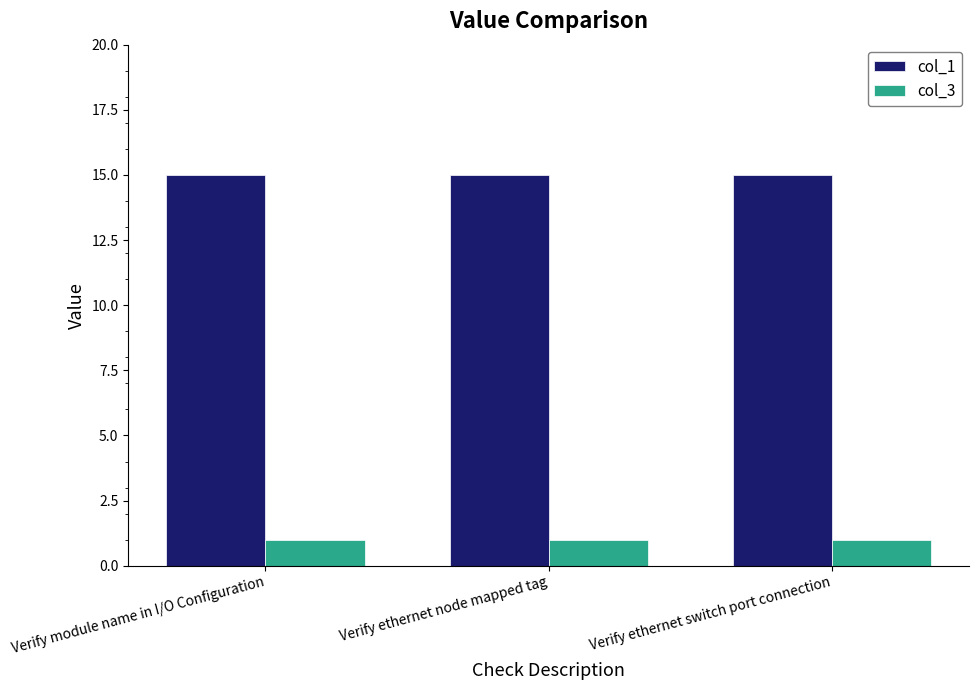

What position from the left is Verify ethernet node mapped tag?

2